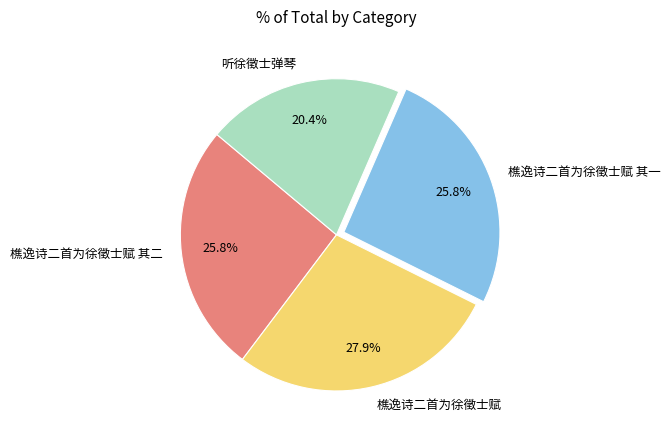

What portion of the pie excludes 樵逸诗二首为徐徵士赋 其一?

74.2%